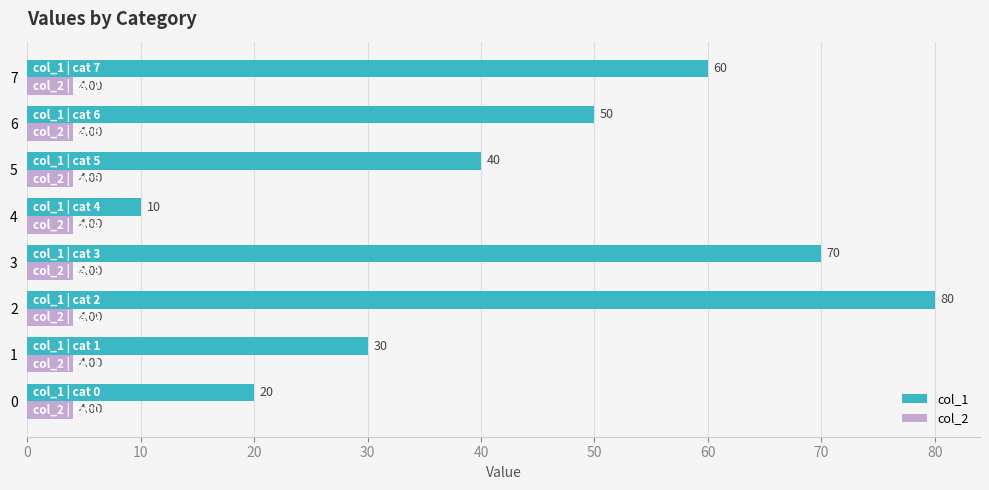

What is the difference between the maximum and second lowest values in the col_1 series?

60